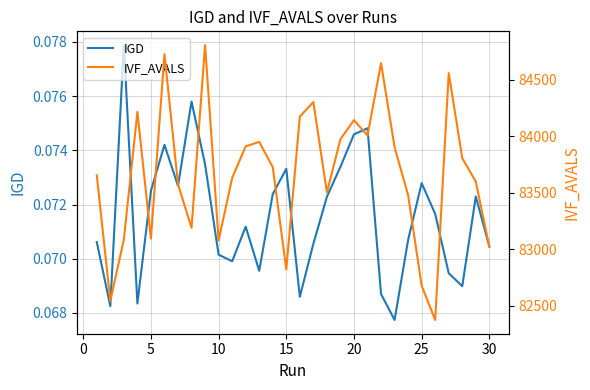

True or false: IGD and IVF_AVALS cross at least once.

False